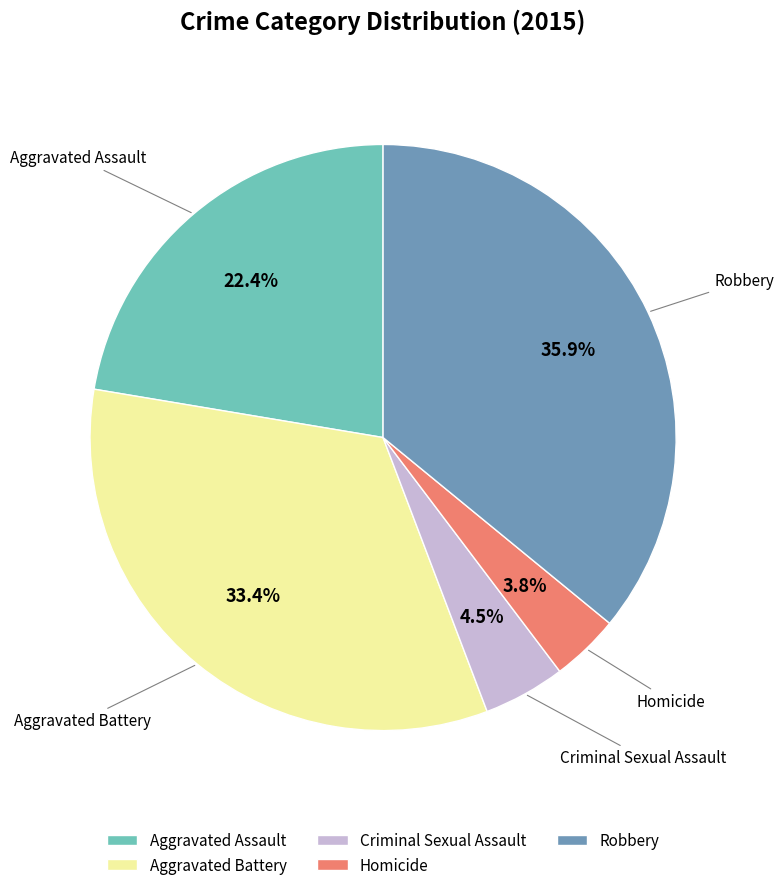

Is there a majority slice in this chart?

No